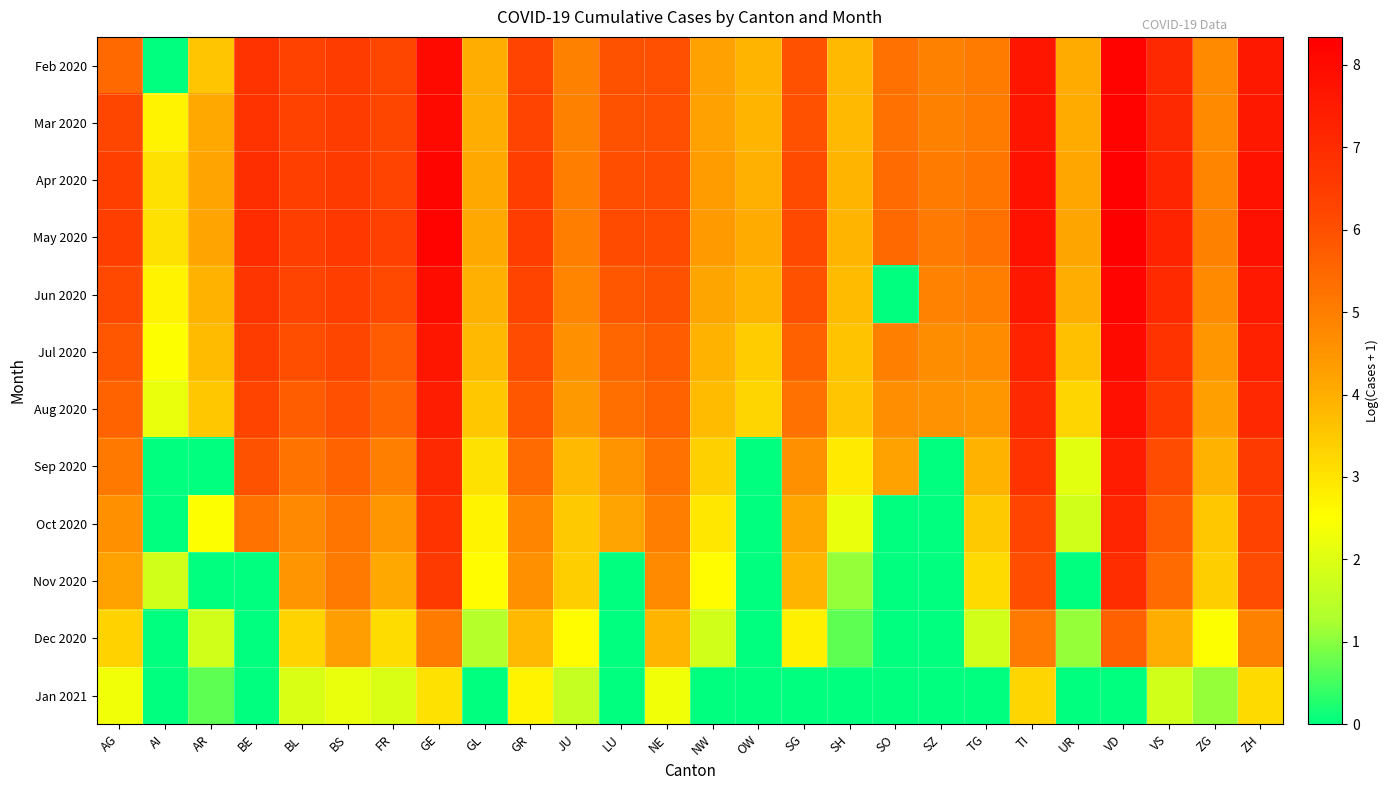

Reading left to right, extract all data points from this chart.

Feb 2020: AG=5.5	AI=0.0	AR=3.6	BE=6.8	BL=6.3	BS=6.5	FR=6.2	GE=8.0	GL=4.0	GR=6.3	JU=4.9	LU=5.9	NE=6.0	NW=4.3	OW=3.9	SG=6.0	SH=3.8	SO=5.3	SZ=4.9	TG=5.0	TI=7.6	UR=4.1	VD=8.2	VS=7.1	ZG=4.7	ZH=7.6
Mar 2020: AG=6.2	AI=2.7	AR=4.1	BE=6.8	BL=6.3	BS=6.5	FR=6.2	GE=8.0	GL=4.0	GR=6.3	JU=4.9	LU=5.9	NE=6.0	NW=4.3	OW=3.9	SG=6.0	SH=3.8	SO=5.3	SZ=4.9	TG=5.0	TI=7.6	UR=4.1	VD=8.2	VS=7.1	ZG=4.7	ZH=7.6
Apr 2020: AG=6.4	AI=3.0	AR=4.2	BE=6.9	BL=6.4	BS=6.6	FR=6.3	GE=8.2	GL=4.1	GR=6.4	JU=5.0	LU=6.0	NE=6.1	NW=4.3	OW=4.0	SG=6.1	SH=3.9	SO=5.4	SZ=5.0	TG=5.2	TI=7.7	UR=4.1	VD=8.3	VS=7.2	ZG=4.9	ZH=7.7
May 2020: AG=6.4	AI=3.0	AR=4.2	BE=7.0	BL=6.4	BS=6.6	FR=6.4	GE=8.2	GL=4.1	GR=6.5	JU=5.0	LU=6.1	NE=6.1	NW=4.4	OW=4.0	SG=6.2	SH=3.9	SO=5.5	SZ=5.1	TG=5.3	TI=7.8	UR=4.1	VD=8.3	VS=7.2	ZG=4.9	ZH=7.8
Jun 2020: AG=6.2	AI=2.7	AR=3.9	BE=6.7	BL=6.3	BS=6.4	FR=6.2	GE=7.9	GL=4.0	GR=6.3	JU=4.9	LU=5.9	NE=5.9	NW=4.2	OW=3.9	SG=6.0	SH=3.8	SO=0.0	SZ=4.9	TG=5.0	TI=7.6	UR=4.0	VD=8.2	VS=7.0	ZG=4.7	ZH=7.5
Jul 2020: AG=5.9	AI=2.5	AR=3.8	BE=6.5	BL=6.0	BS=6.2	FR=5.7	GE=7.6	GL=3.8	GR=6.1	JU=4.6	LU=5.5	NE=5.7	NW=3.9	OW=3.4	SG=5.6	SH=3.6	SO=5.0	SZ=4.7	TG=4.7	TI=7.2	UR=3.7	VD=8.0	VS=6.8	ZG=4.5	ZH=7.3
Aug 2020: AG=5.6	AI=2.2	AR=3.5	BE=6.3	BL=5.7	BS=6.0	FR=5.5	GE=7.5	GL=3.5	GR=5.8	JU=4.4	LU=5.3	NE=5.6	NW=3.8	OW=3.3	SG=5.3	SH=3.6	SO=4.7	SZ=4.6	TG=4.5	TI=7.1	UR=3.3	VD=7.8	VS=6.6	ZG=4.3	ZH=7.1
Sep 2020: AG=5.1	AI=0.0	AR=0.0	BE=5.9	BL=5.2	BS=5.6	FR=5.0	GE=7.1	GL=3.0	GR=5.4	JU=3.8	LU=4.5	NE=5.2	NW=3.4	OW=0.0	SG=4.6	SH=2.9	SO=4.2	SZ=0.0	TG=3.9	TI=6.7	UR=2.1	VD=7.5	VS=6.1	ZG=3.9	ZH=6.6
Oct 2020: AG=4.6	AI=0.0	AR=2.5	BE=5.3	BL=4.8	BS=5.2	FR=4.5	GE=6.8	GL=2.7	GR=4.9	JU=3.5	LU=4.2	NE=5.0	NW=2.9	OW=0.0	SG=4.1	SH=2.2	SO=0.0	SZ=0.0	TG=3.5	TI=6.2	UR=1.8	VD=7.2	VS=5.7	ZG=3.5	ZH=6.3
Nov 2020: AG=4.2	AI=1.8	AR=0.0	BE=0.0	BL=4.5	BS=5.1	FR=4.1	GE=6.6	GL=2.6	GR=4.6	JU=3.4	LU=0.0	NE=4.7	NW=2.6	OW=0.0	SG=3.9	SH=1.1	SO=0.0	SZ=0.0	TG=3.2	TI=6.1	UR=0.0	VD=6.9	VS=5.4	ZG=3.4	ZH=6.1
Dec 2020: AG=3.3	AI=0.0	AR=1.8	BE=0.0	BL=3.3	BS=4.3	FR=3.1	GE=5.0	GL=1.4	GR=3.8	JU=2.6	LU=0.0	NE=3.9	NW=1.8	OW=0.0	SG=2.8	SH=0.7	SO=0.0	SZ=0.0	TG=1.8	TI=5.1	UR=1.1	VD=5.6	VS=4.0	ZG=2.5	ZH=4.9
Jan 2021: AG=2.3	AI=0.0	AR=0.7	BE=0.0	BL=1.9	BS=2.2	FR=1.9	GE=3.0	GL=0.0	GR=2.7	JU=1.6	LU=0.0	NE=2.3	NW=0.0	OW=0.0	SG=0.0	SH=0.0	SO=0.0	SZ=0.0	TG=0.0	TI=3.3	UR=0.0	VD=0.0	VS=1.8	ZG=1.1	ZH=3.2